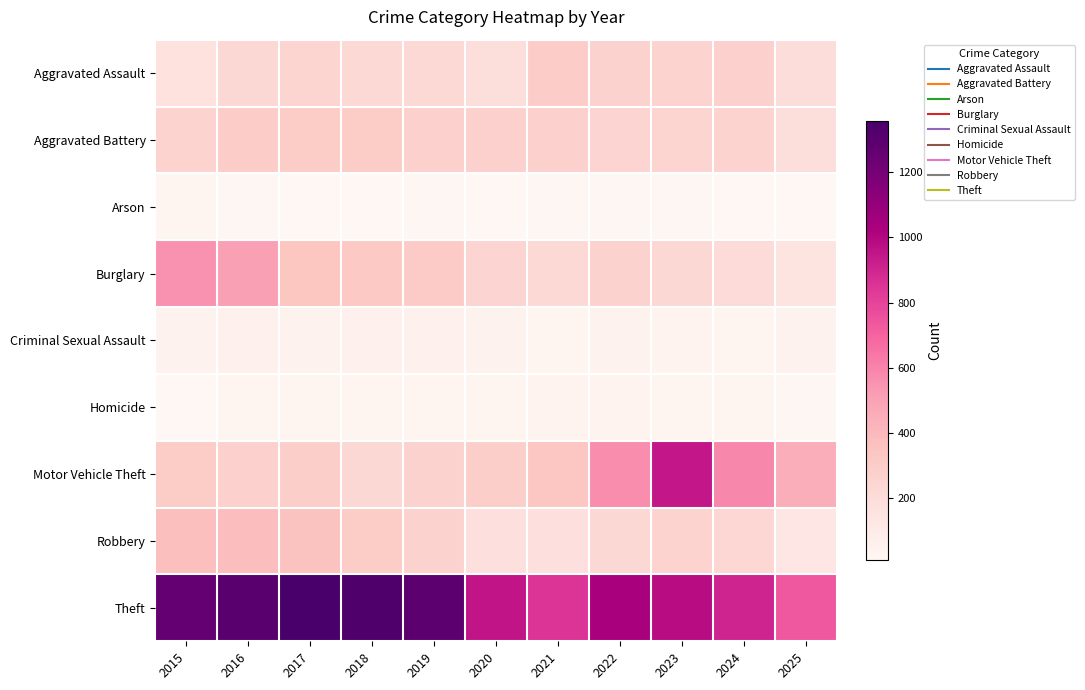

Which has a higher value, 2019 or 2023?

2023